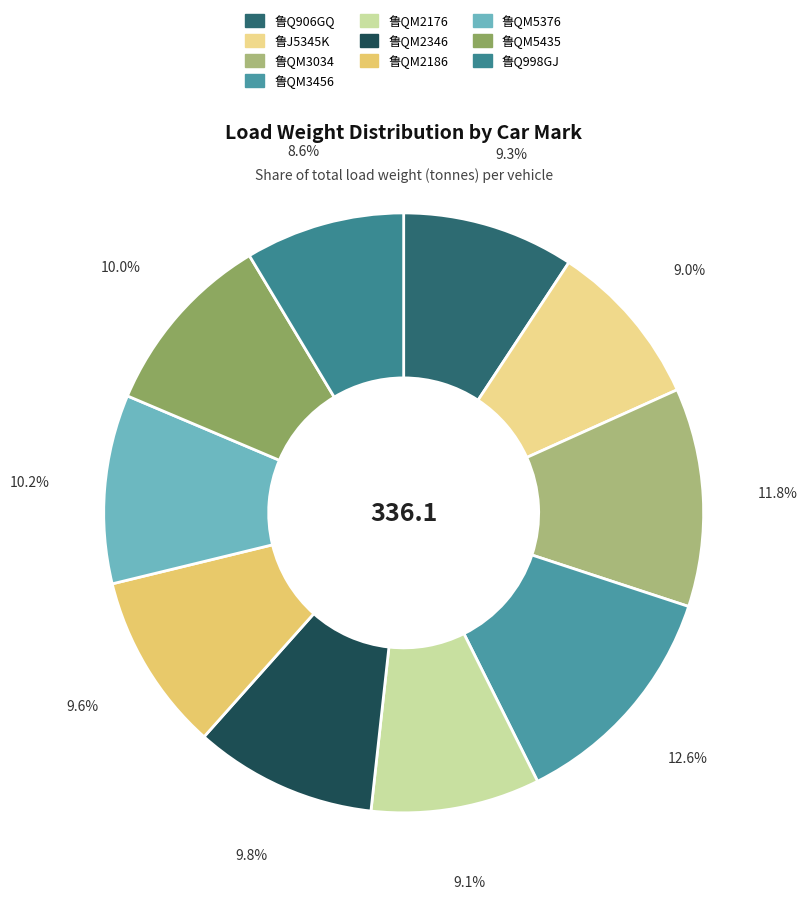

How many slices are in this pie chart?

10